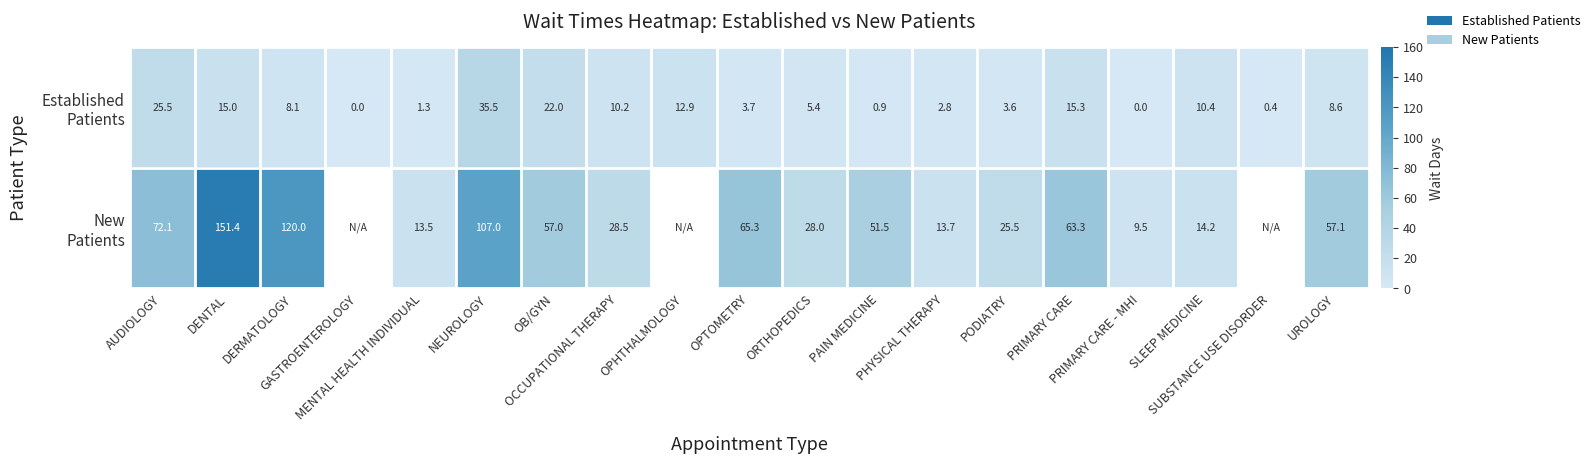

What is the sum of the Established Patients values at PRIMARY CARE - MHI and SLEEP MEDICINE?

10.4